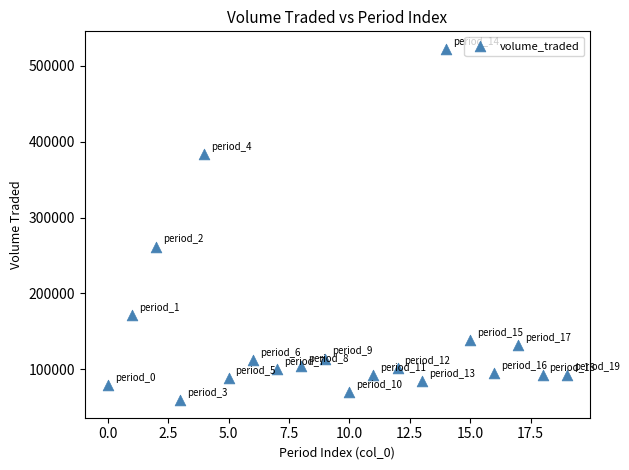

What Y value in the scatter plot is closest to 290843?

261751.2